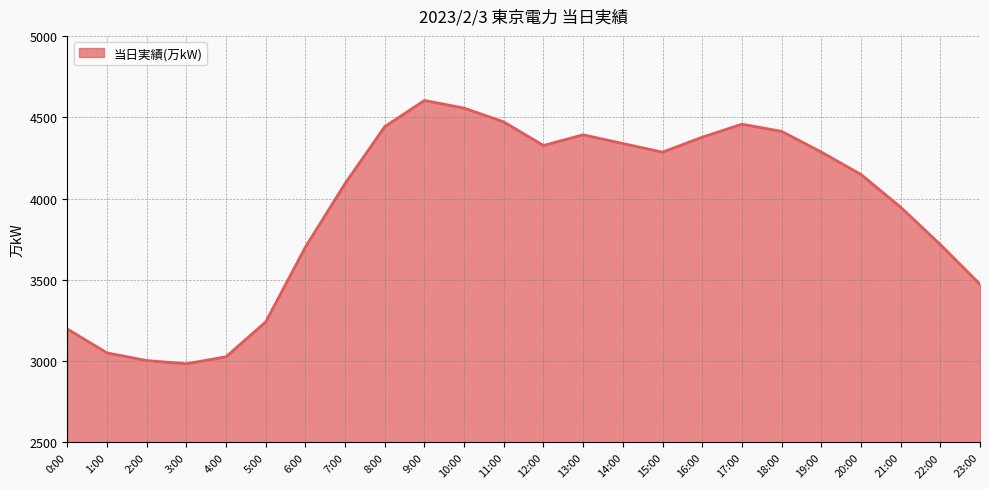

What value does the data have at 2:00?

3004